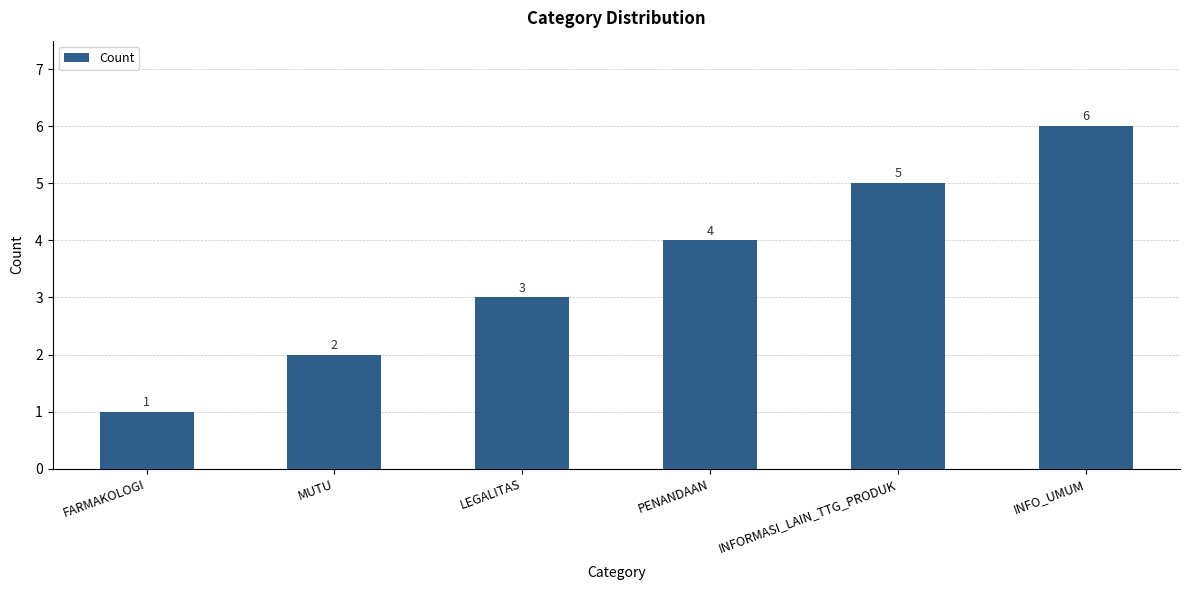

Which has a higher value, INFORMASI_LAIN_TTG_PRODUK or PENANDAAN?

INFORMASI_LAIN_TTG_PRODUK